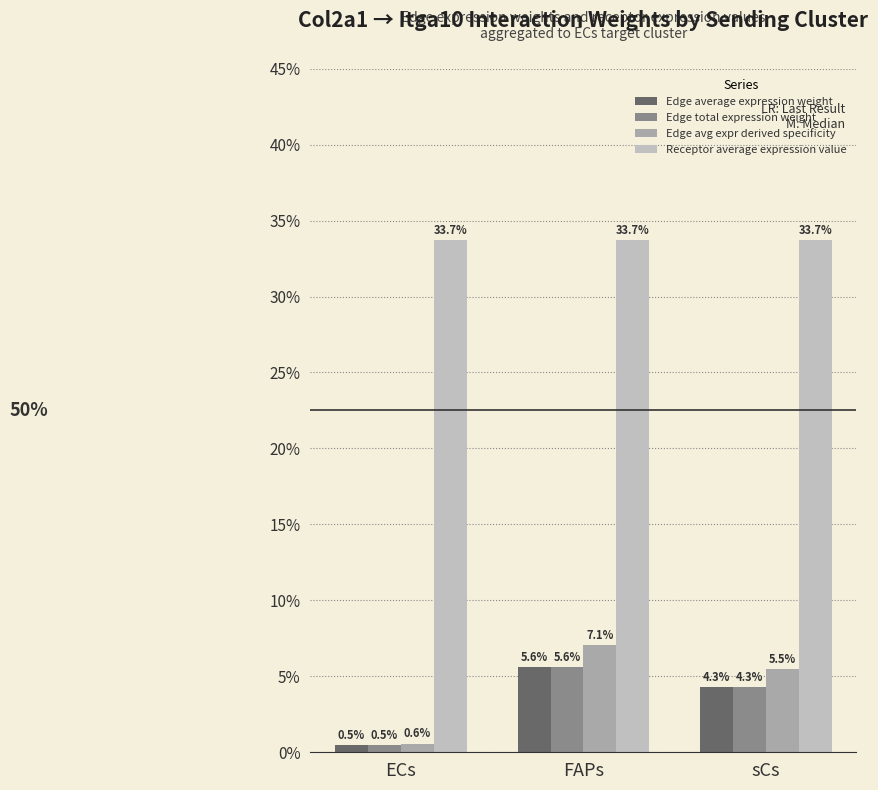

Does the chart contain any negative values?

No